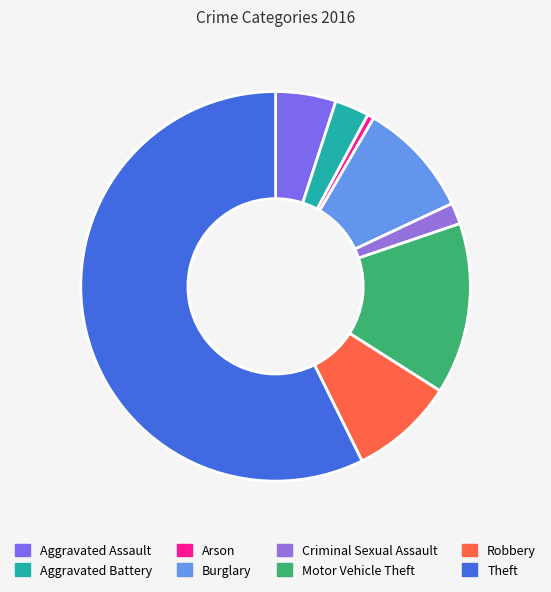

How many segments does this pie chart have?

8